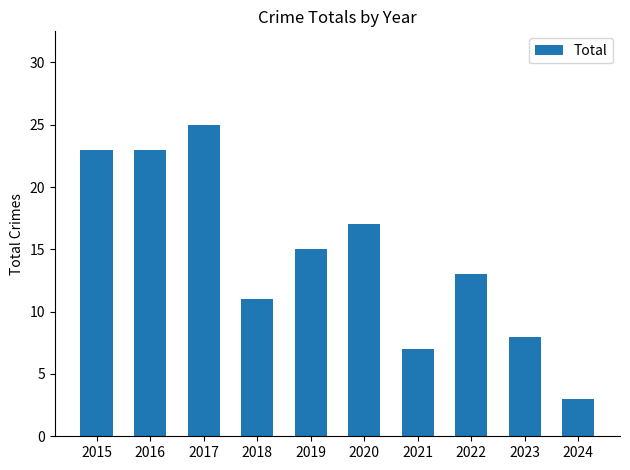

Approximately how many times larger is the value at 2016 compared to 2019?

1.5